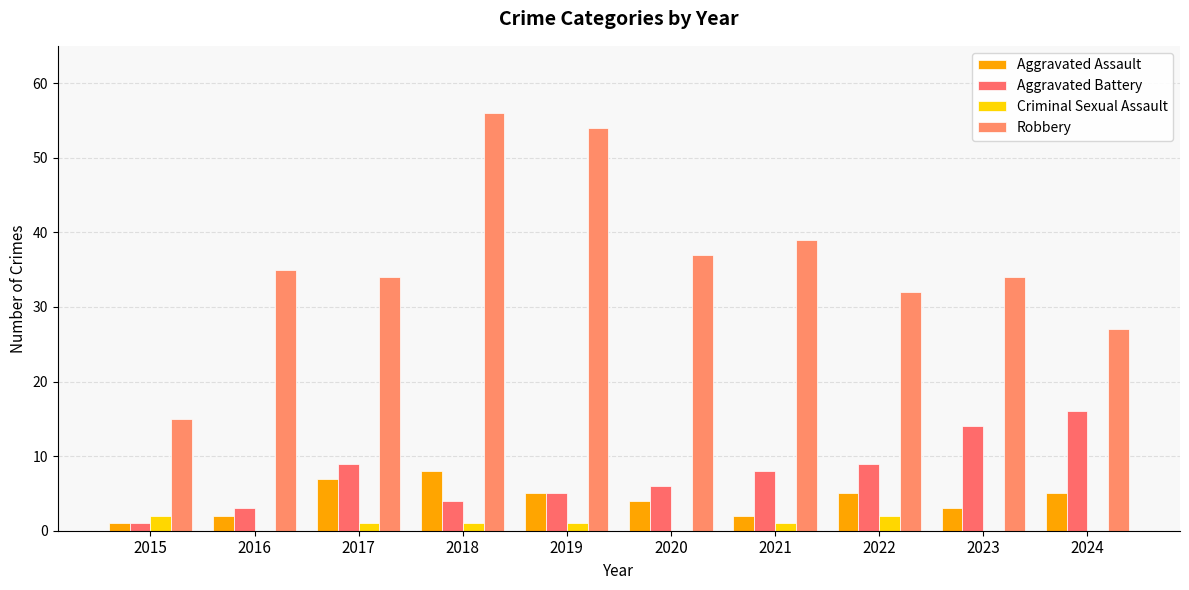

At how many categories does at least one series exceed 46?

2